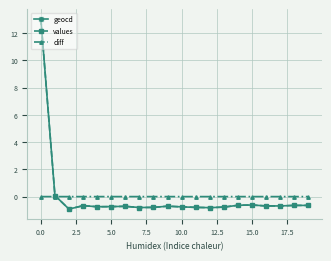

What is the lowest value of the values series?

-0.9